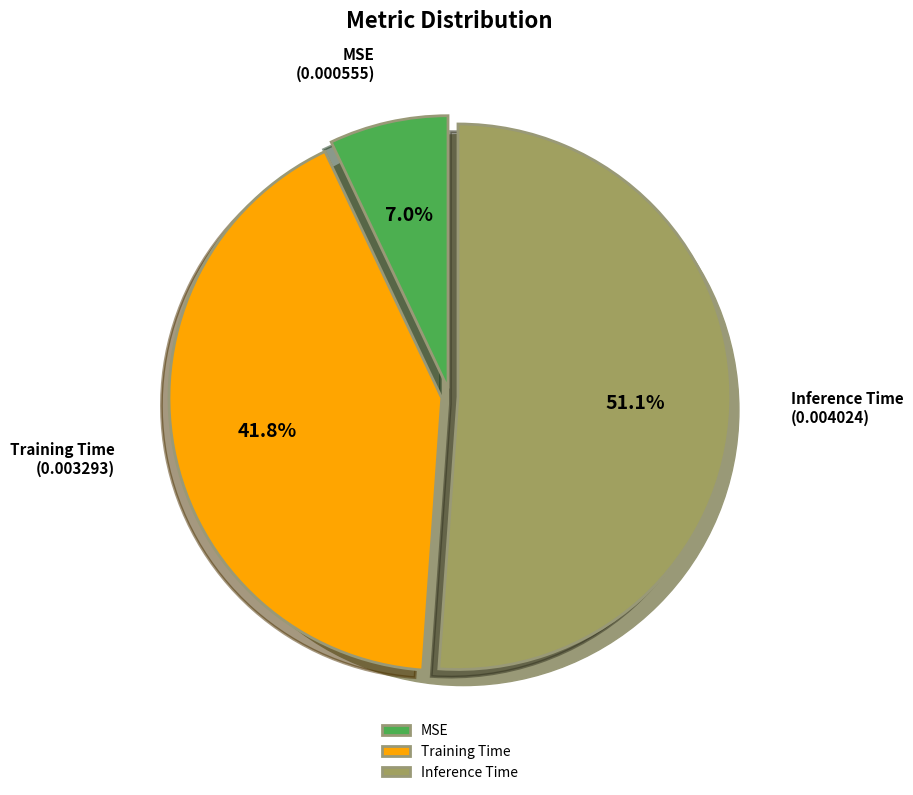

To the nearest percent, what is the average slice percentage?

33%